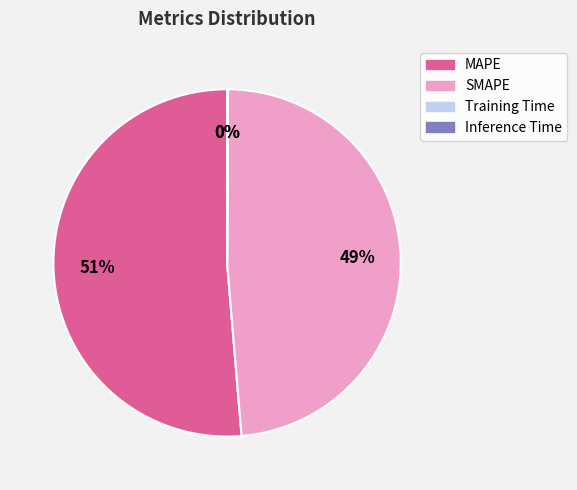

Does SMAPE represent more than half of the total?

No